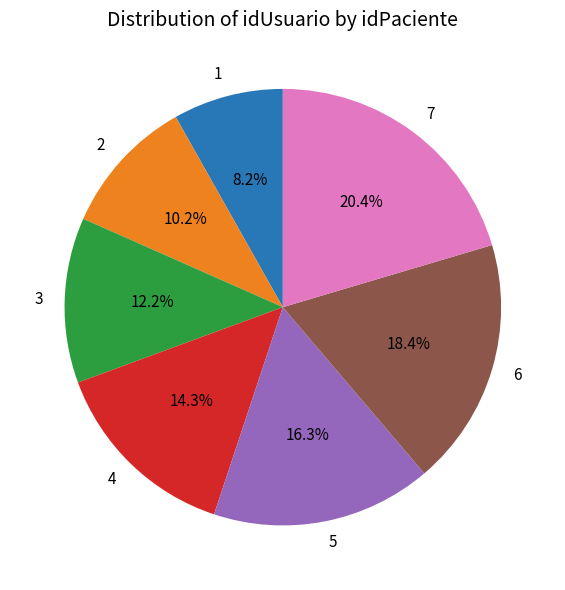

To the nearest percent, what portion does 4 represent?

14%